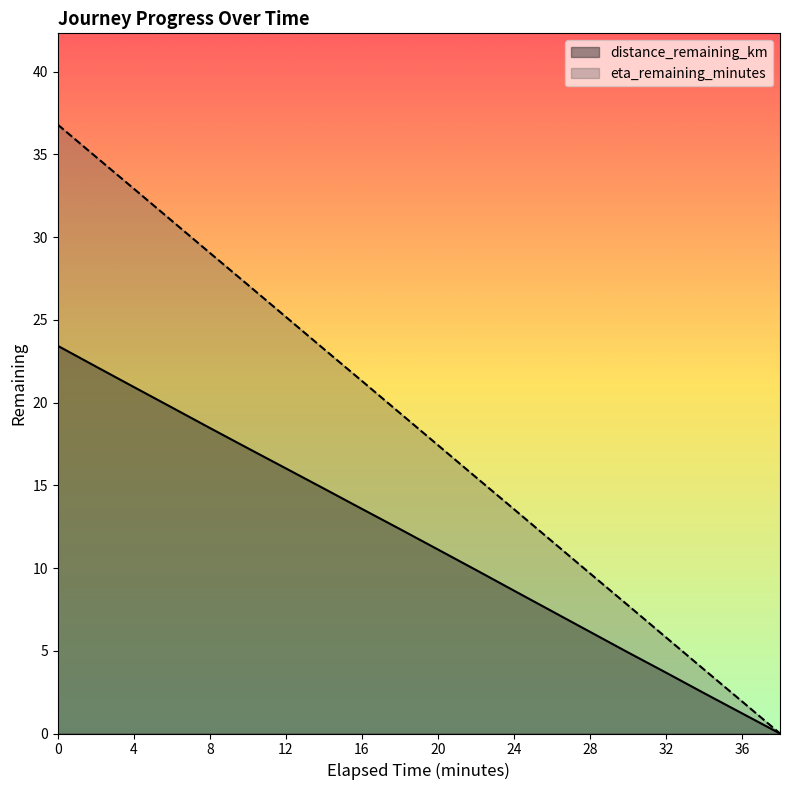

Is the value of distance_remaining_km at 26.0 greater than the value of eta_remaining_minutes at 18.0?

No